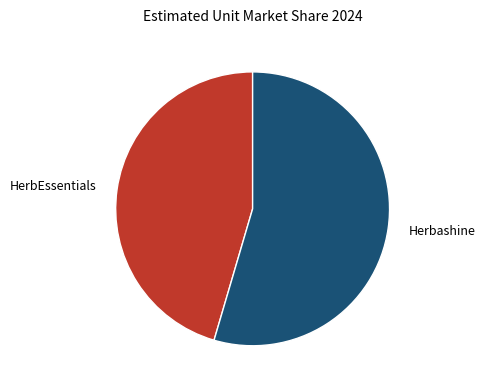

The HerbEssentials slice represents 45% of the pie. True or false?

True